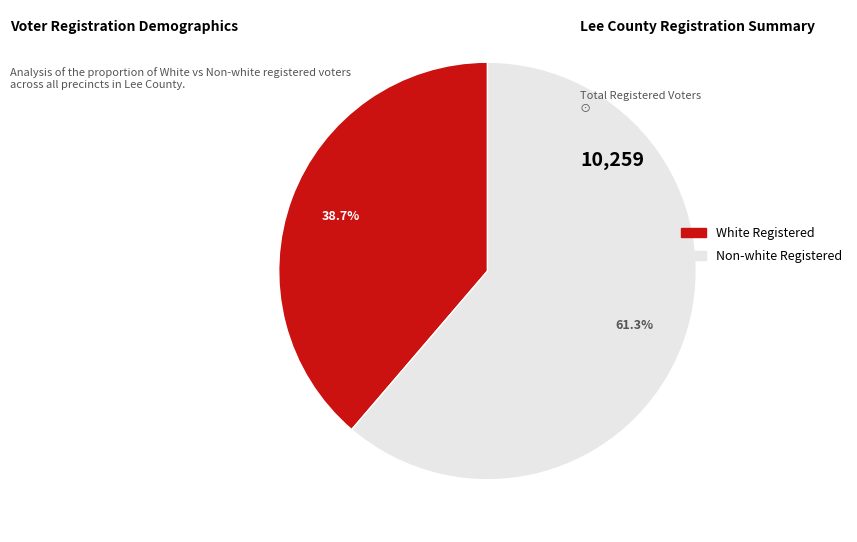

Count the number of slices in the pie.

2